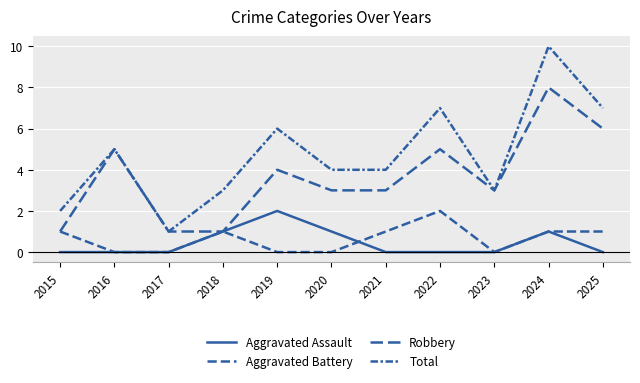

Reading left to right, extract all data points from this chart.

Aggravated Assault: 0	0	0	1	2	1	0	0	0	1	0
Aggravated Battery: 1	0	0	1	0	0	1	2	0	1	1
Robbery: 1	5	1	1	4	3	3	5	3	8	6
Total: 2	5	1	3	6	4	4	7	3	10	7